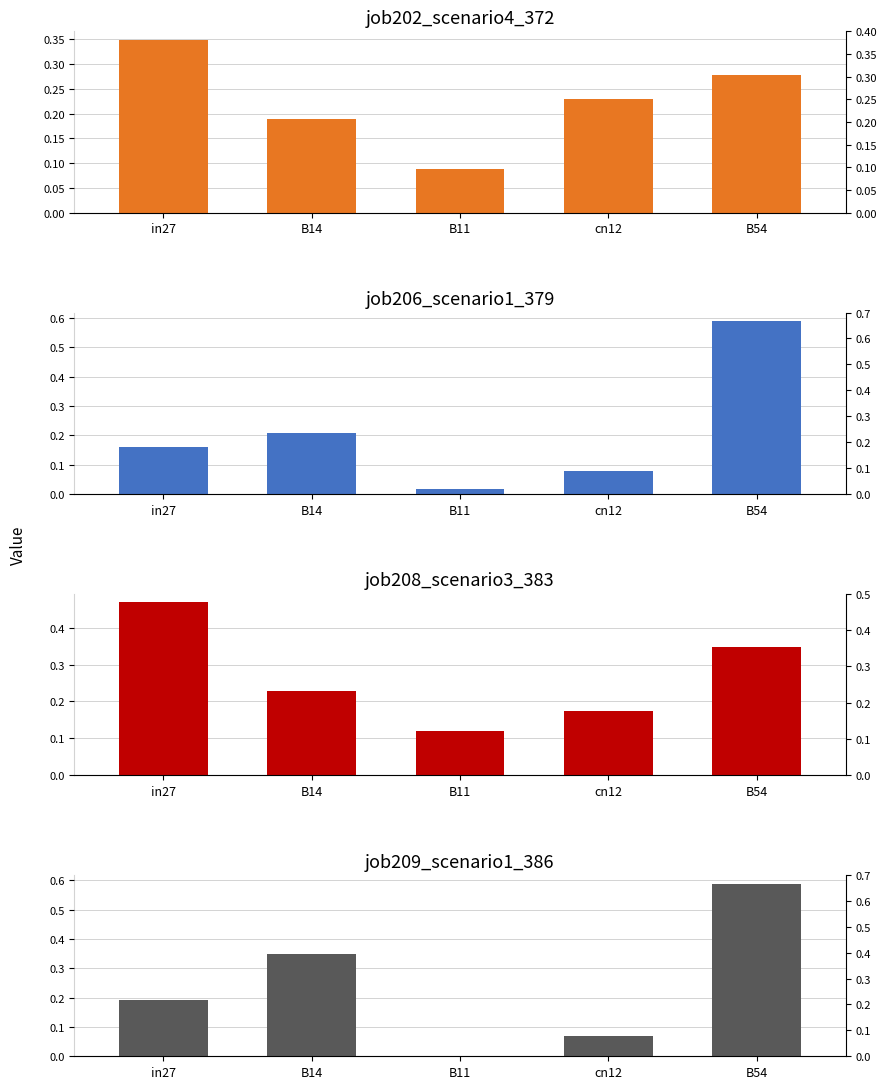

What is the sum of all job208_scenario3_383 values?

1.3